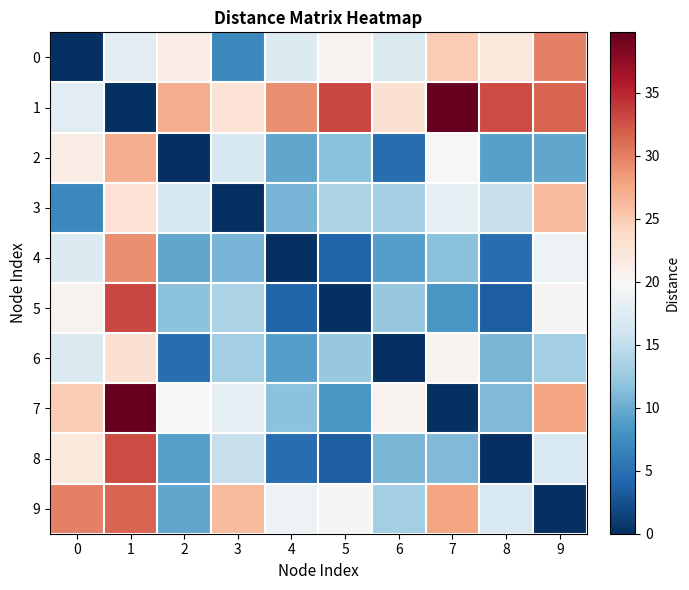

Between 7 and 9, which series saw the biggest shift?

7